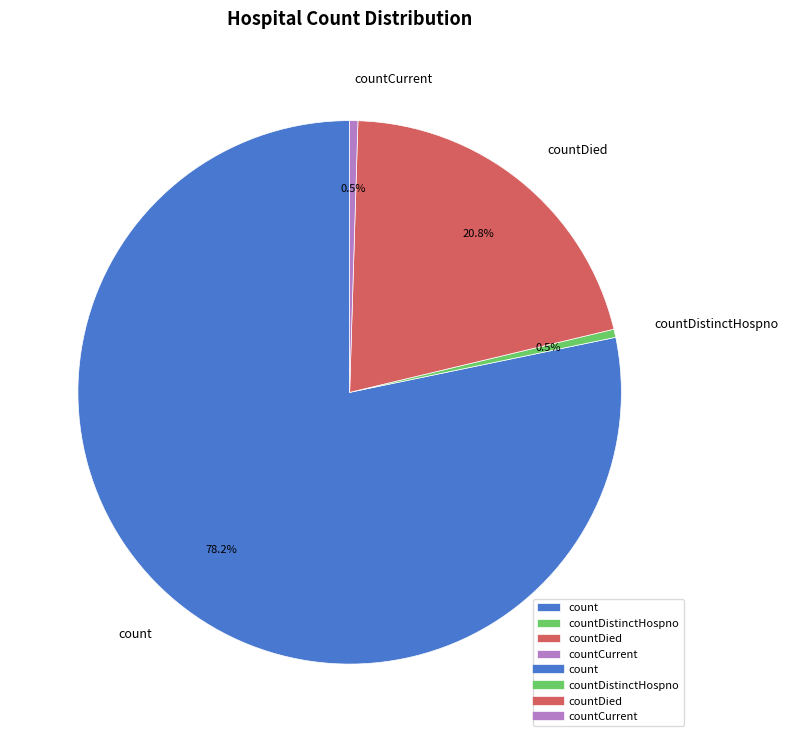

Count the number of slices in the pie.

4